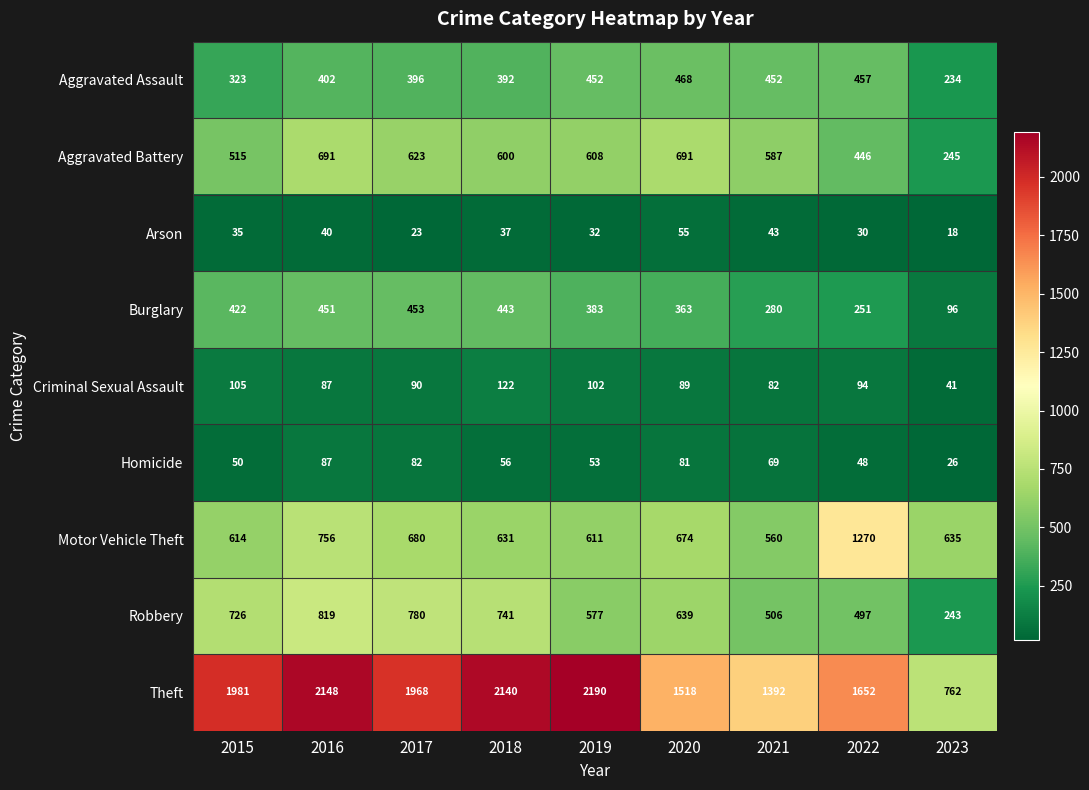

What is the sum of all Criminal Sexual Assault values?

812